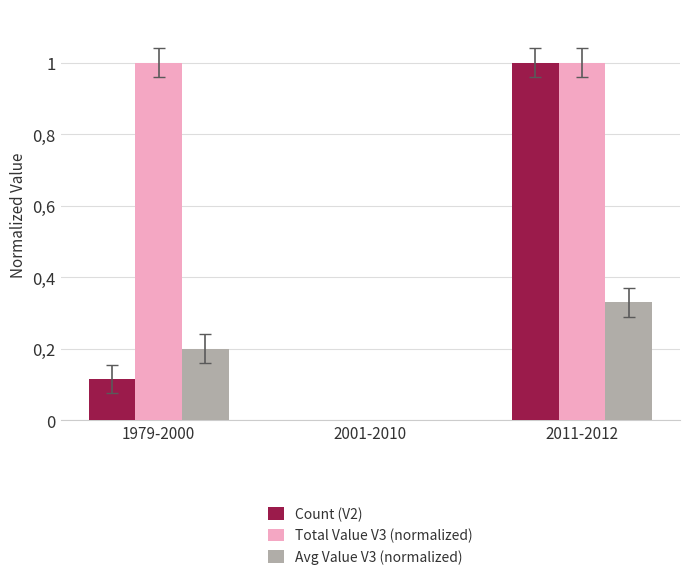

Are the bars grouped side by side (vs. stacked)?

Yes